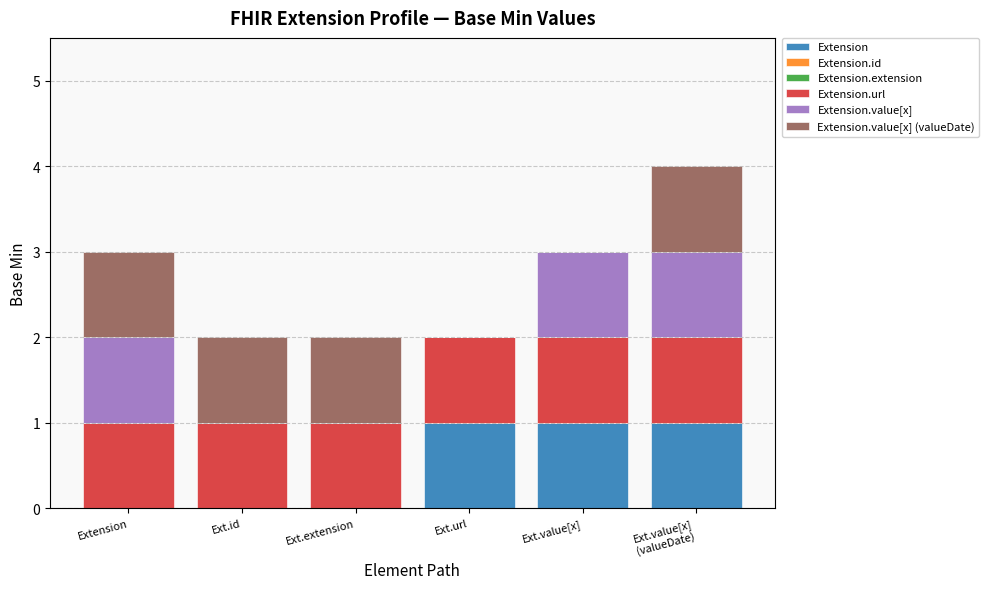

Is it true that Extension equals 1 at Ext.id?

False